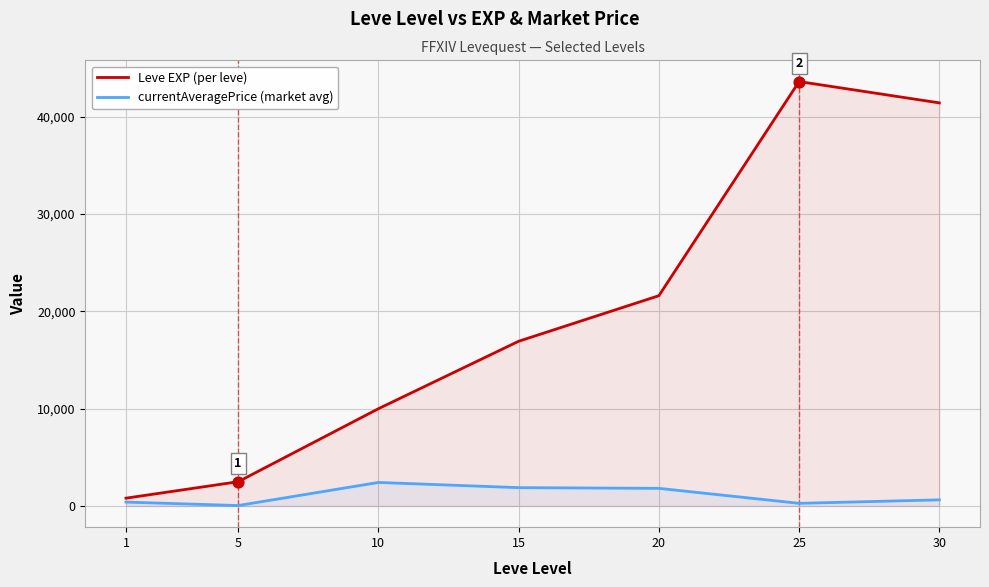

Which series reaches the maximum Y coordinate?

Leve EXP